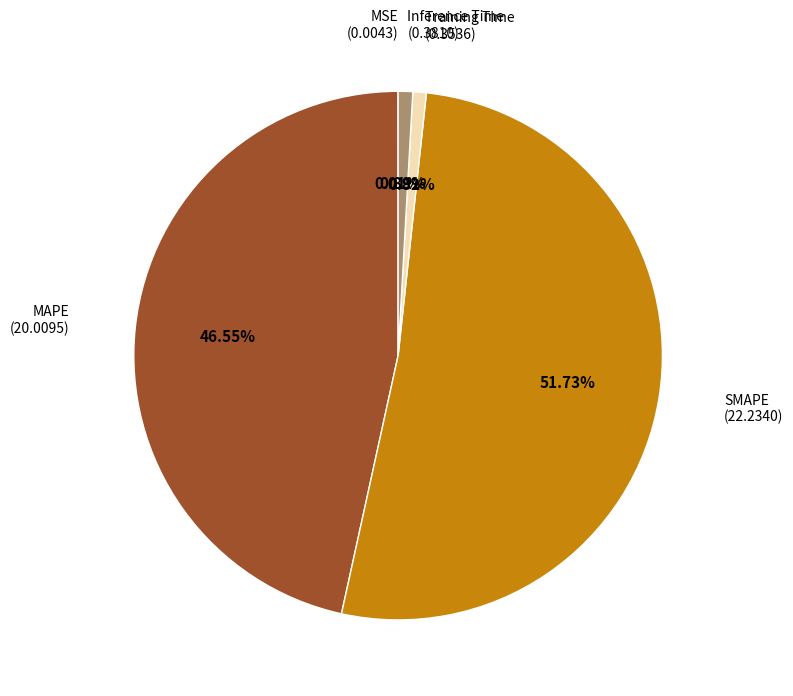

Does any single category account for the majority?

Yes